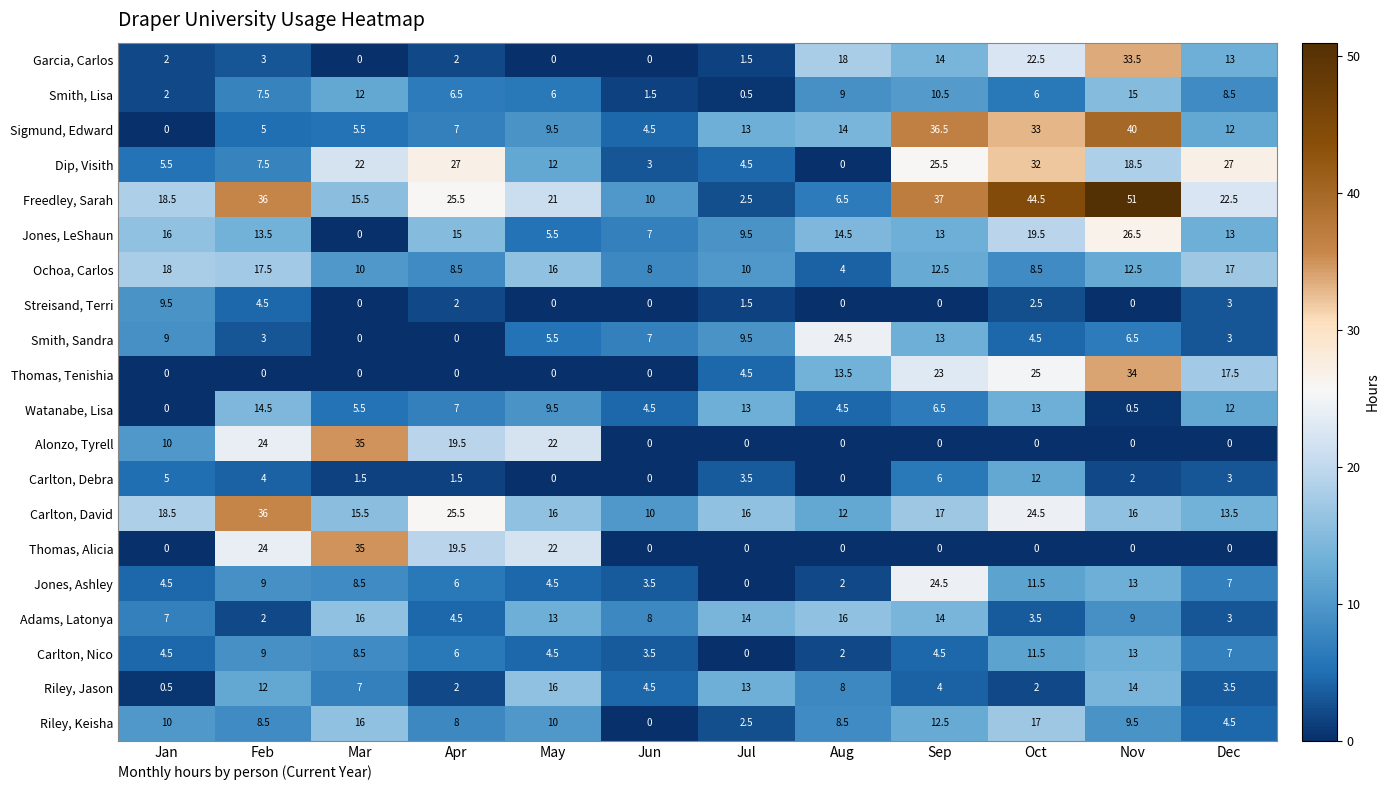

Which series changed the most between Oct and Nov?

Dip, Visith